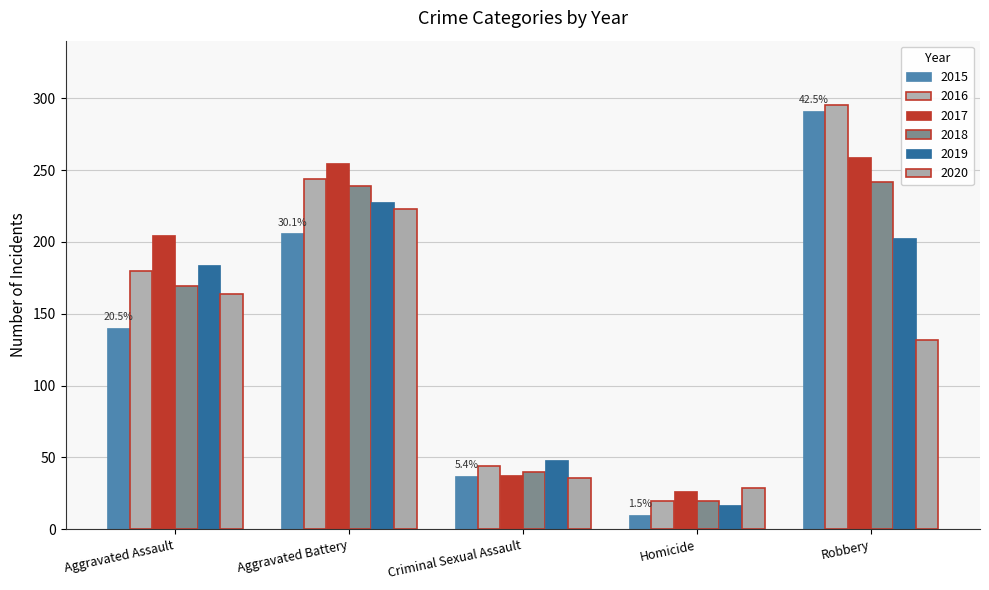

Which category has the lowest value across all series?

Homicide